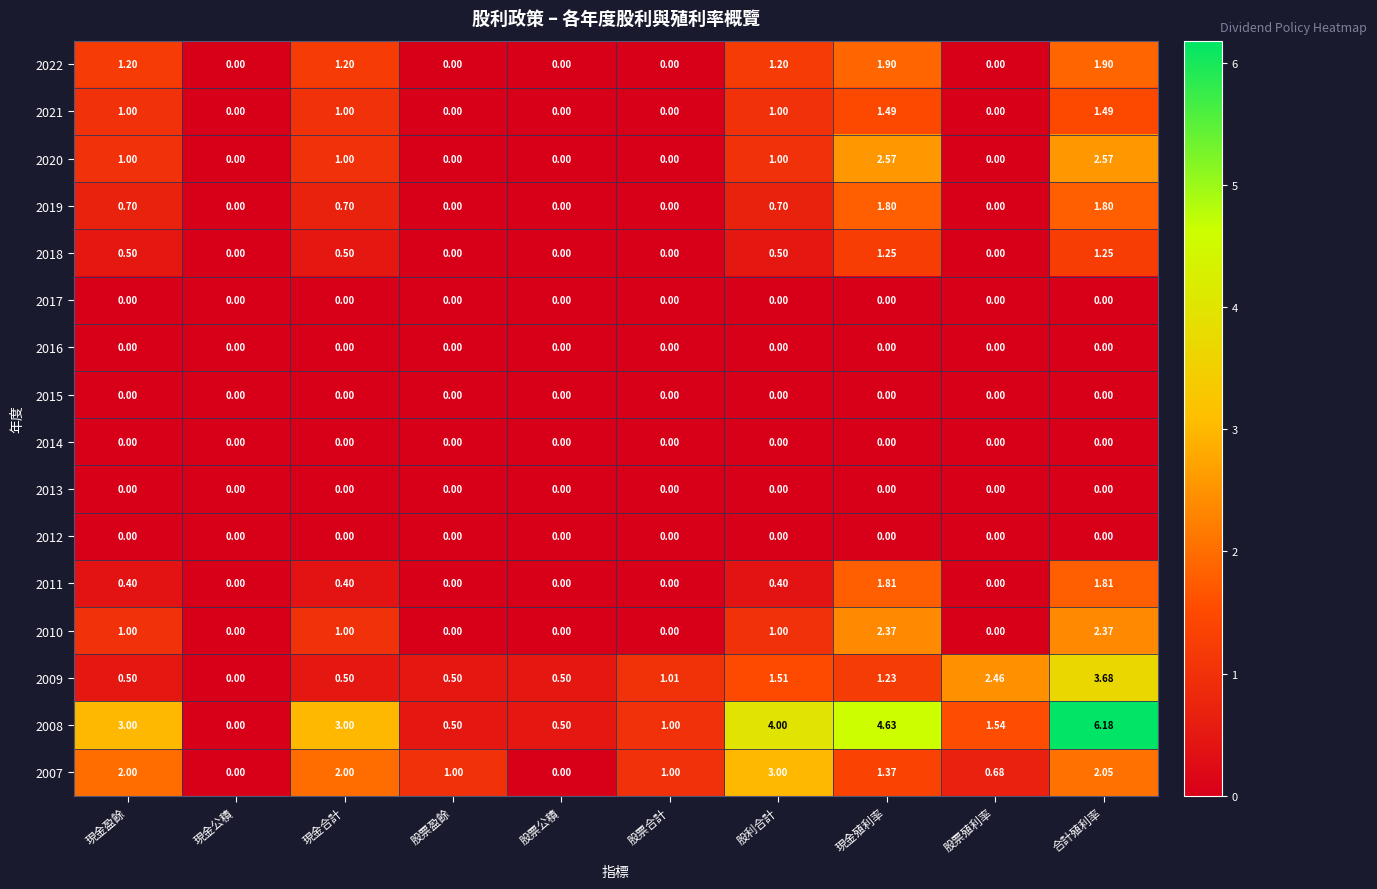

At which category is the sum across all series the highest?

合計殖利率